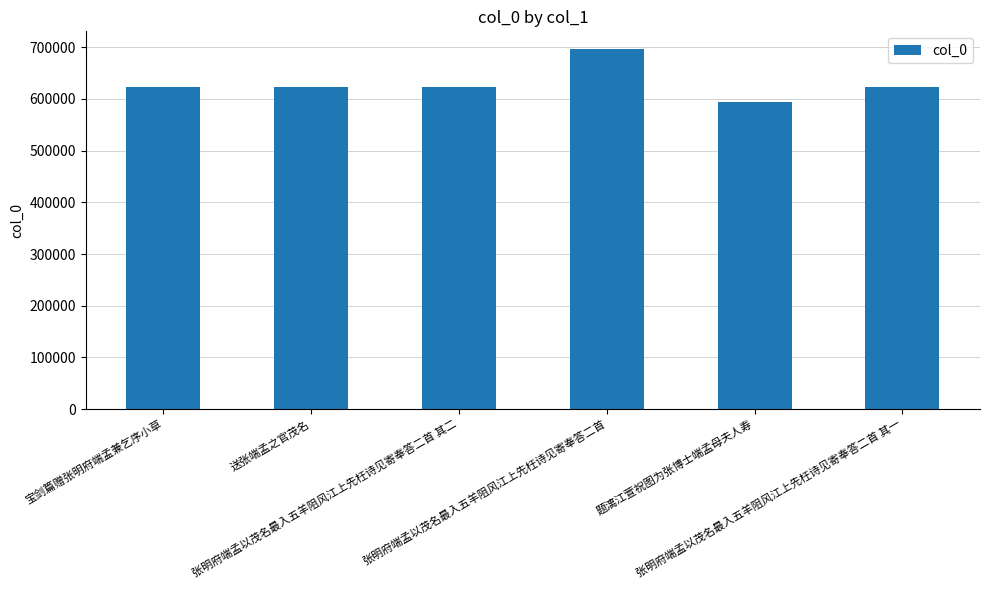

What is the difference between the maximum and second lowest values?

72349